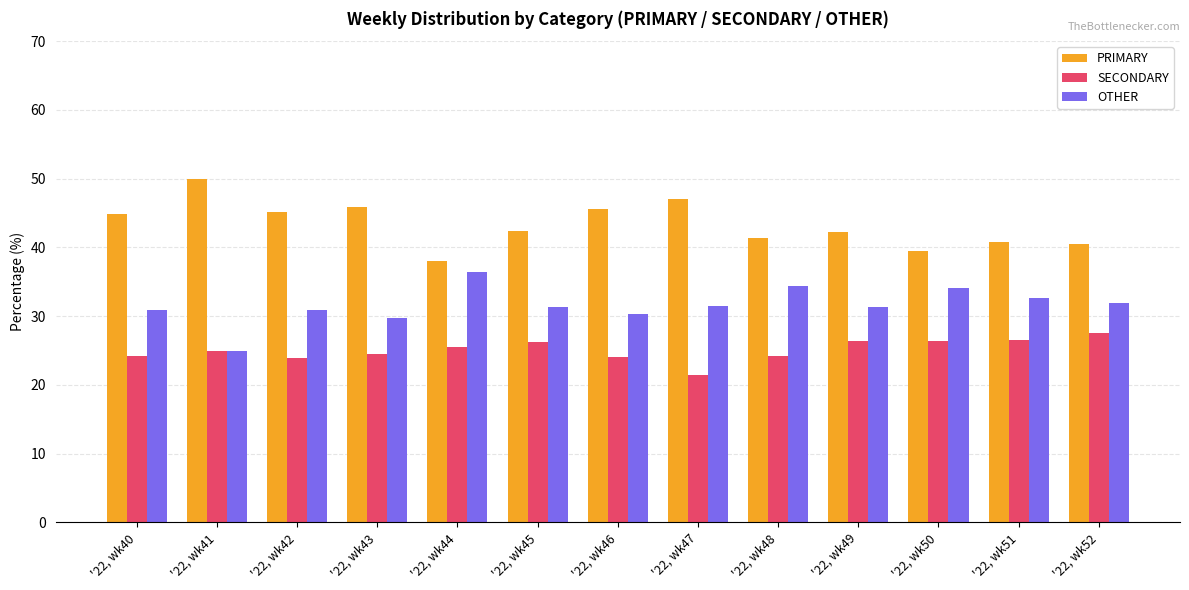

How many series are shown in this chart?

3